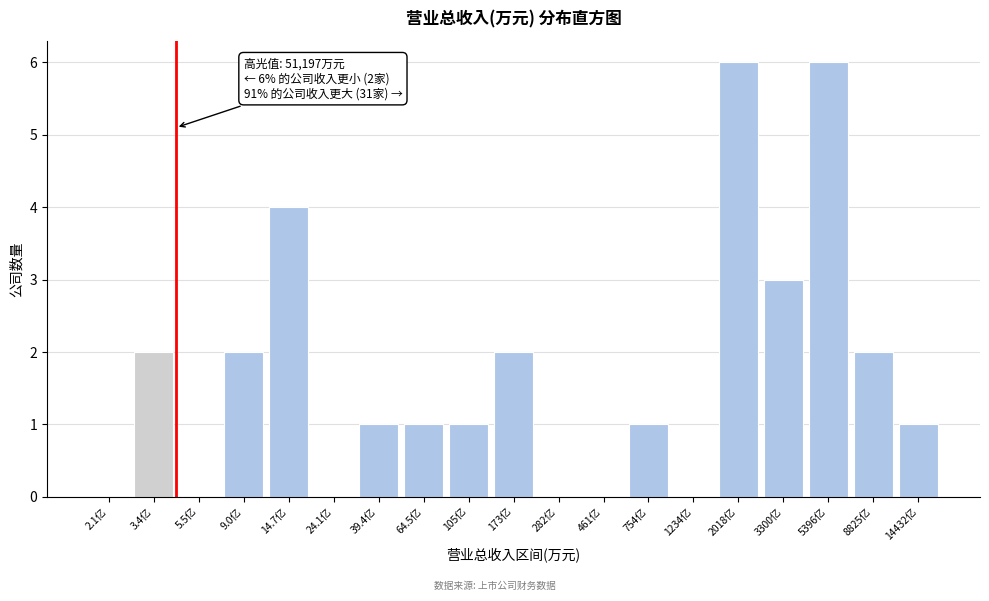

Reading left to right, what are all the values shown in this chart?

2.1亿=0	3.4亿=2	5.5亿=0	9.0亿=2	14.7亿=4	24.1亿=0	39.4亿=1	64.5亿=1	105亿=1	173亿=2	282亿=0	461亿=0	754亿=1	1234亿=0	2018亿=6	3300亿=3	5396亿=6	8825亿=2	14432亿=1